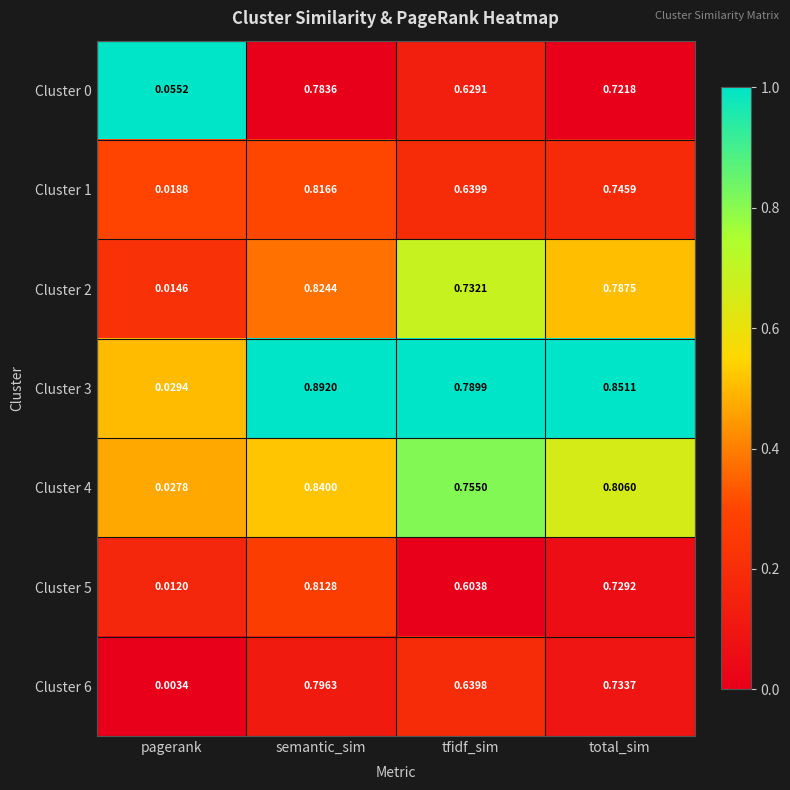

At which category is the sum across all series the highest?

semantic_sim